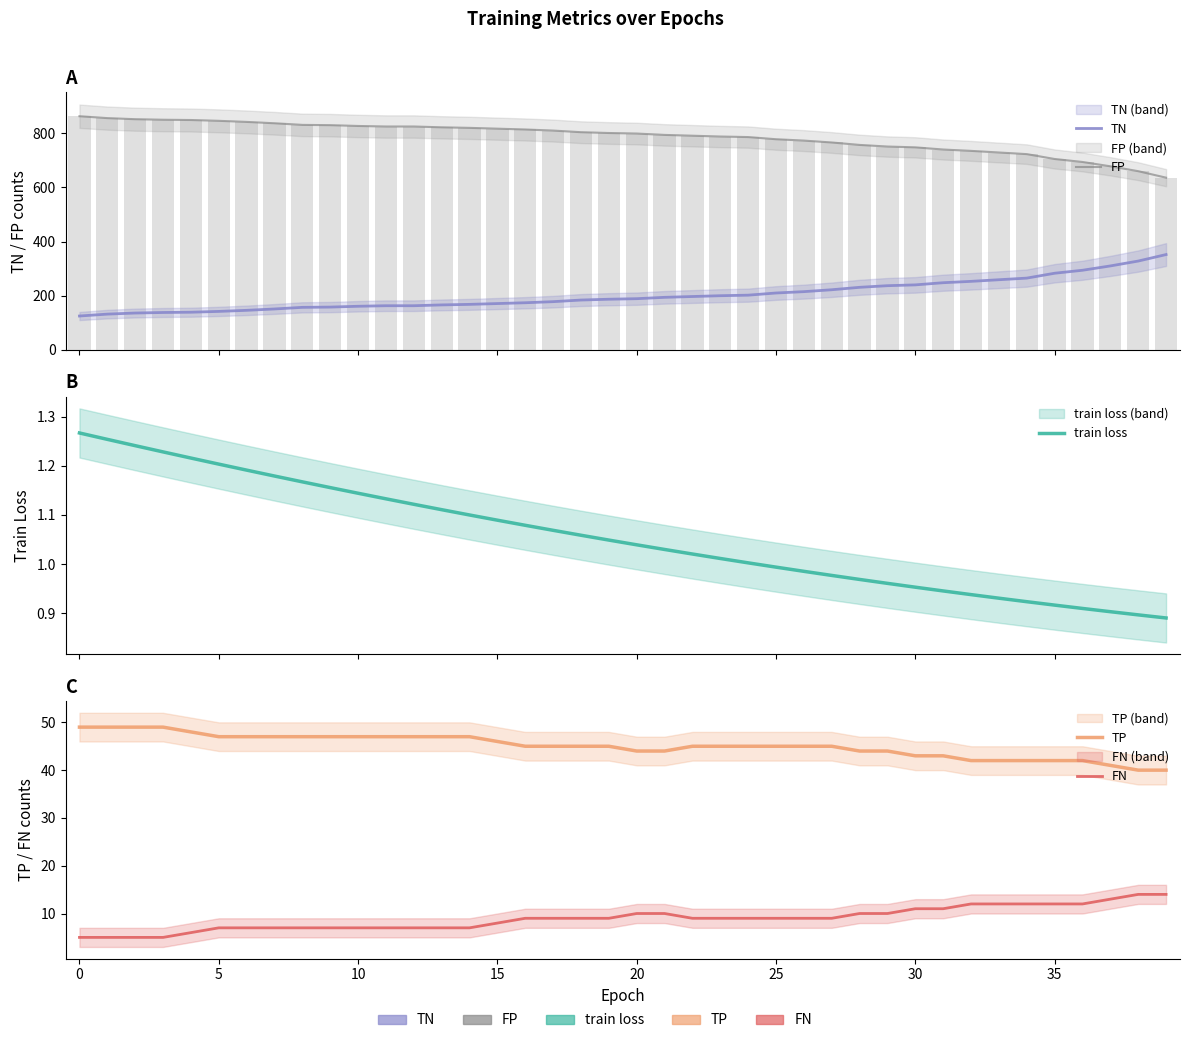

What is the value of the TP bar at the 30th from the left?

44.0